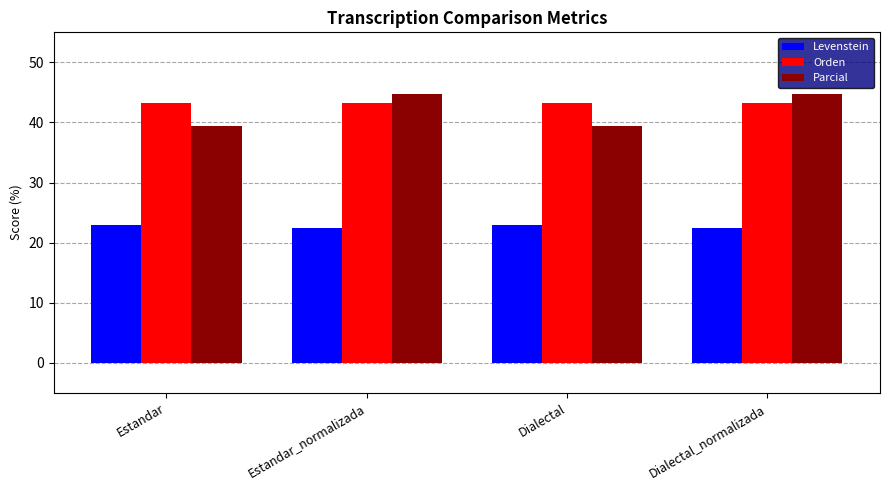

What is the difference between the maximum and minimum values in the Levenstein series?

0.4